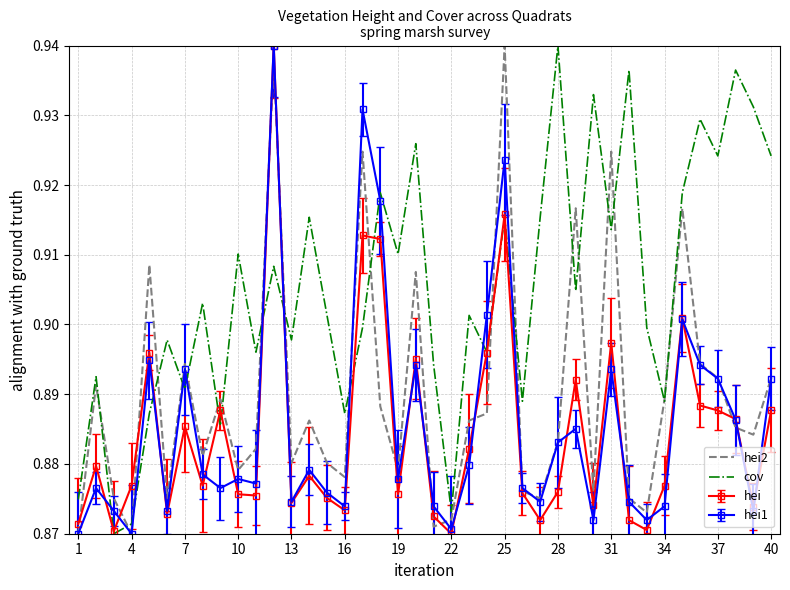

What are all the series names shown in the legend?

hei2, cov, hei, hei1